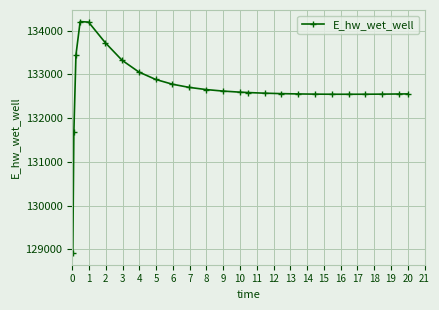

True or false: the data has more than 0 interior local peaks.

True